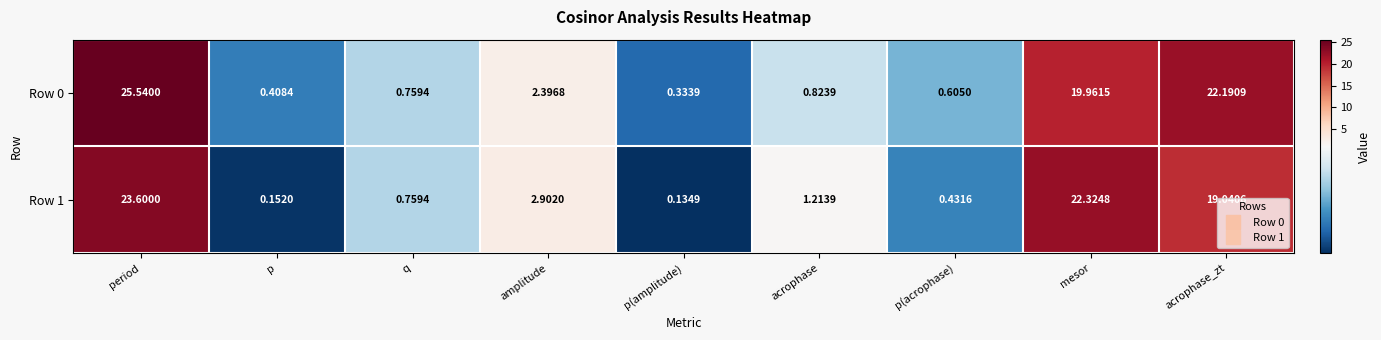

At which category does the chart reach its minimum across all series?

p(amplitude)